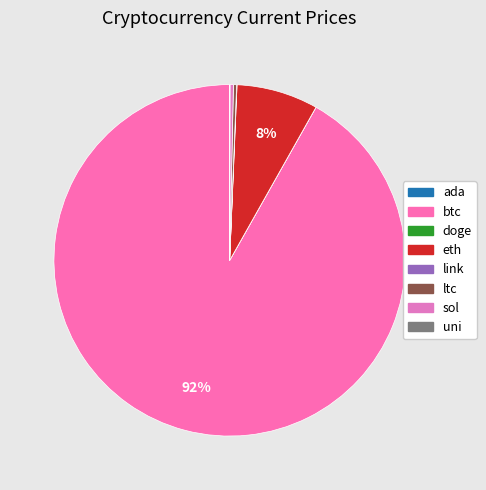

Do sol and eth together represent more than half of the pie?

No